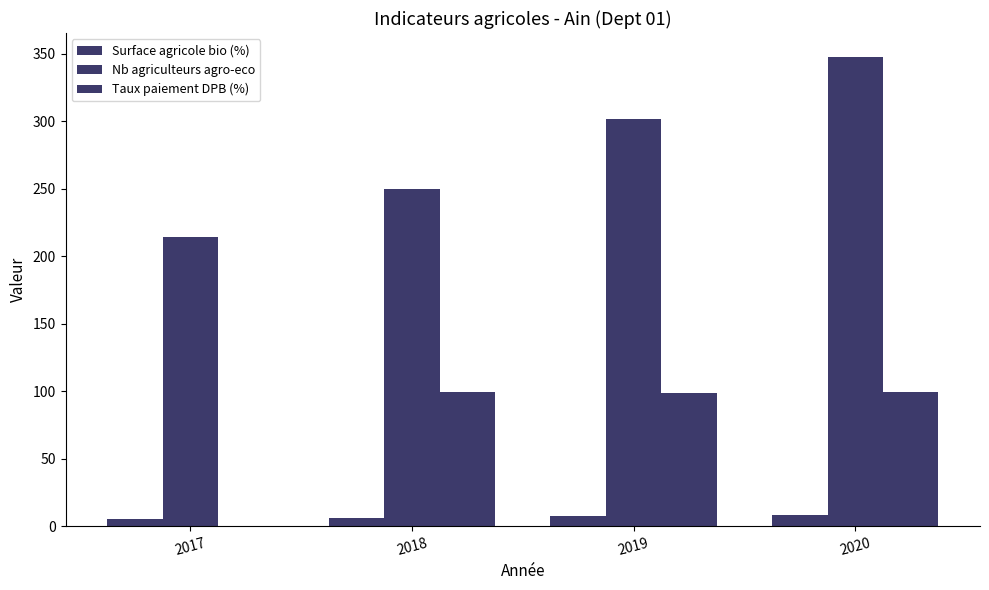

How many groups of bars are there?

4